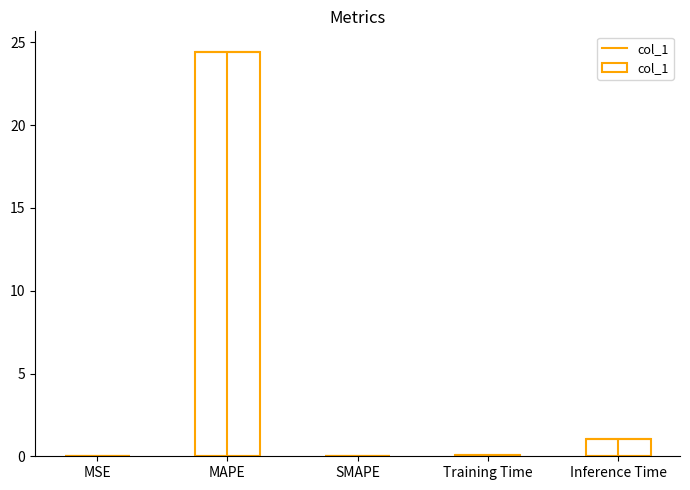

List the labels in order of value, smallest first.

SMAPE, MSE, Training Time, Inference Time, MAPE